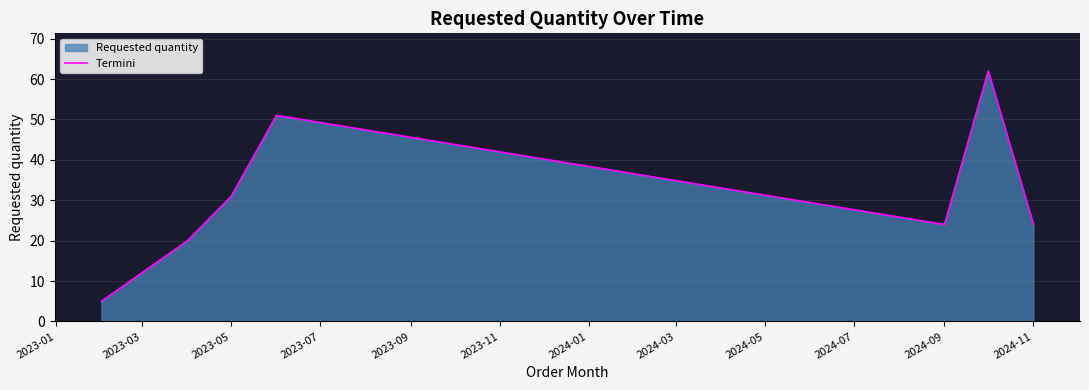

What is the approximate value at 2023-05, to the nearest 10?

30